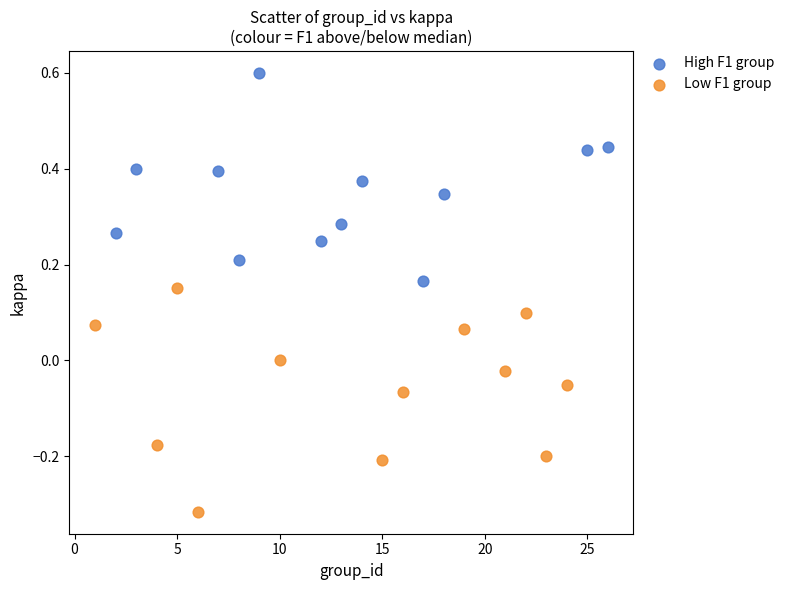

What are all the series names shown in the legend?

High F1 group, Low F1 group